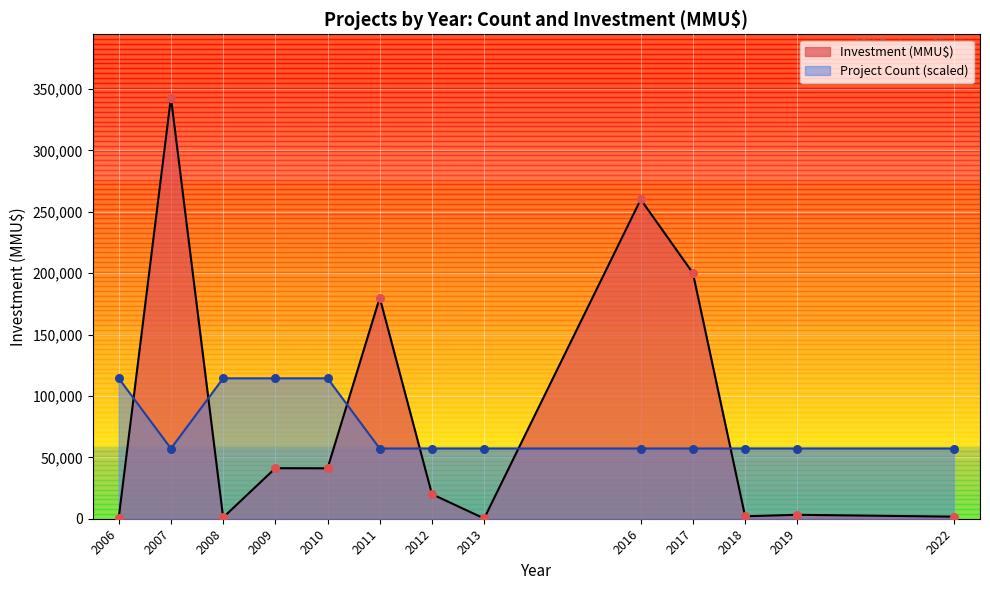

Which series has the widest spread of Y values?

Investment (MMU$)